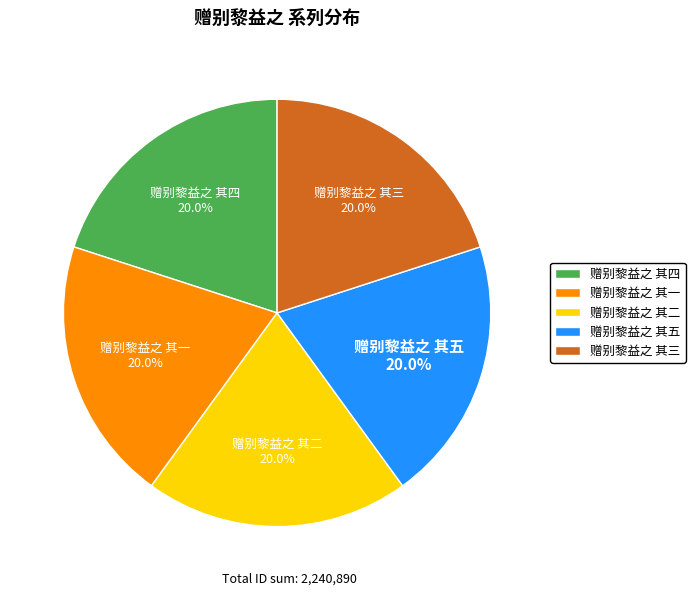

To the nearest percent, what is the combined percentage of 赠别黎益之 其二 and 赠别黎益之 其三?

40%